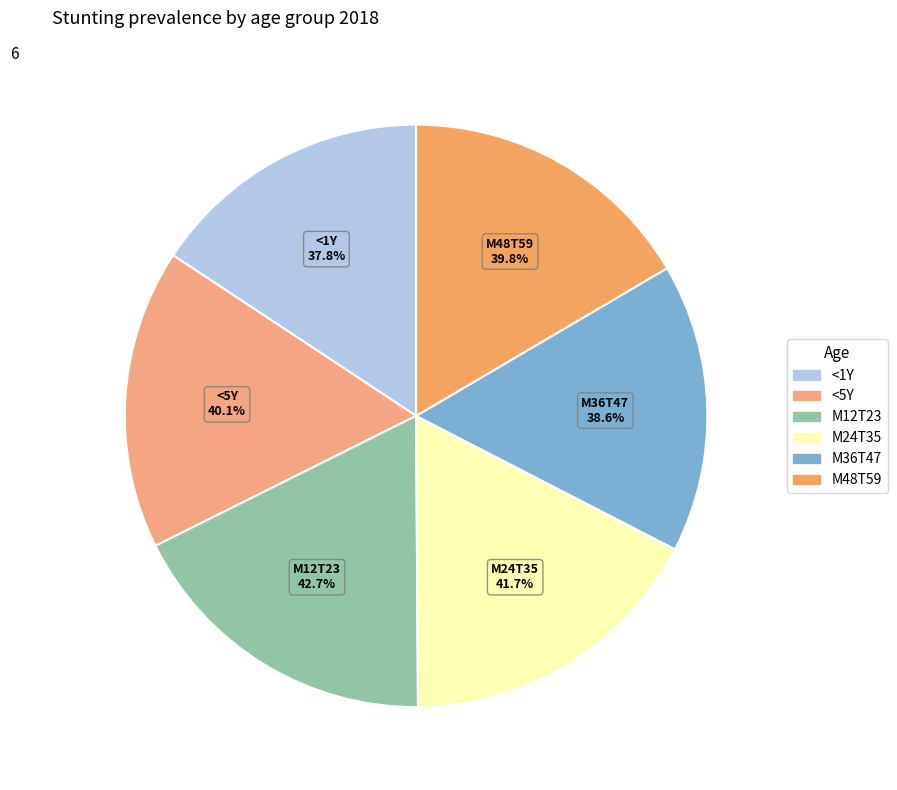

Which slice is the largest?

M12T23